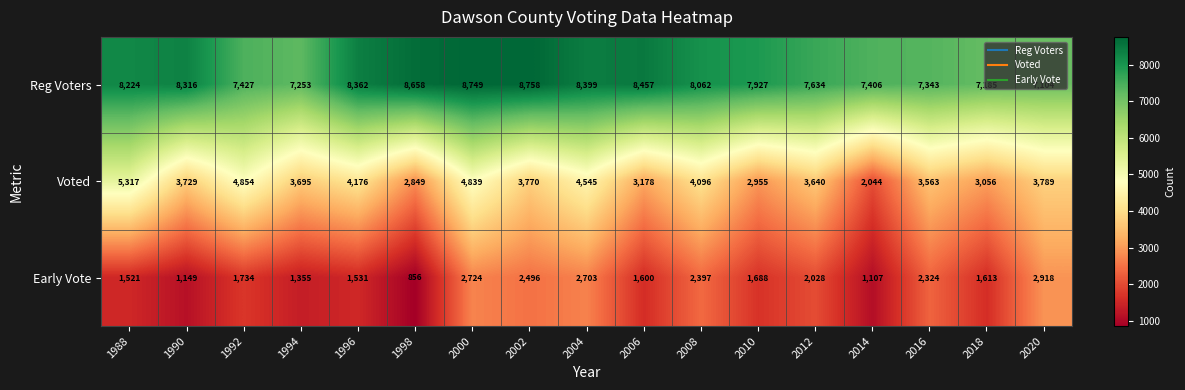

What is the difference between the highest and lowest values at 2006?

6857